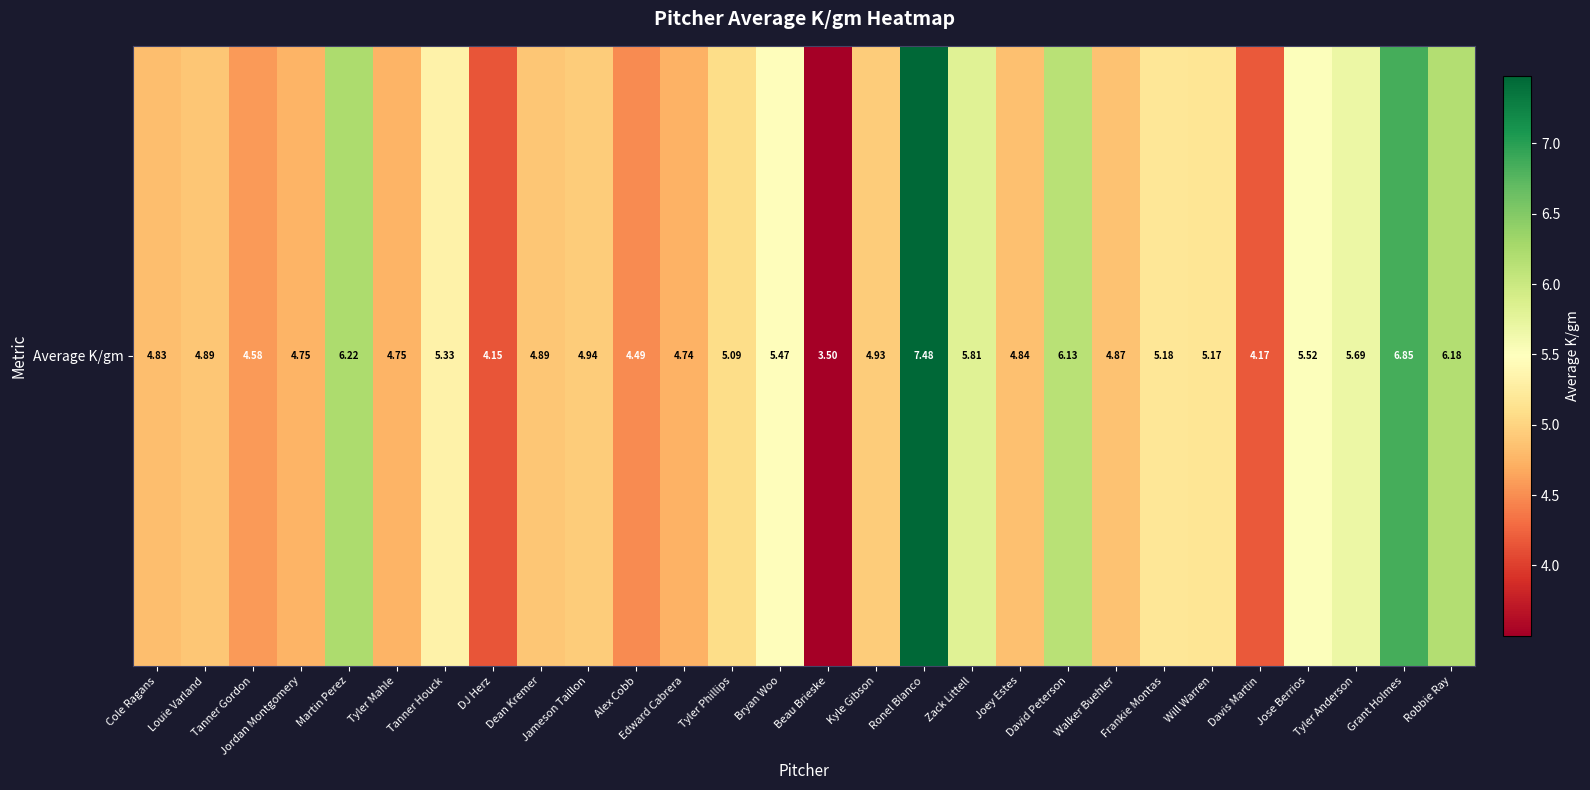

True or false: the data shows 6.8 at Grant Holmes.

True